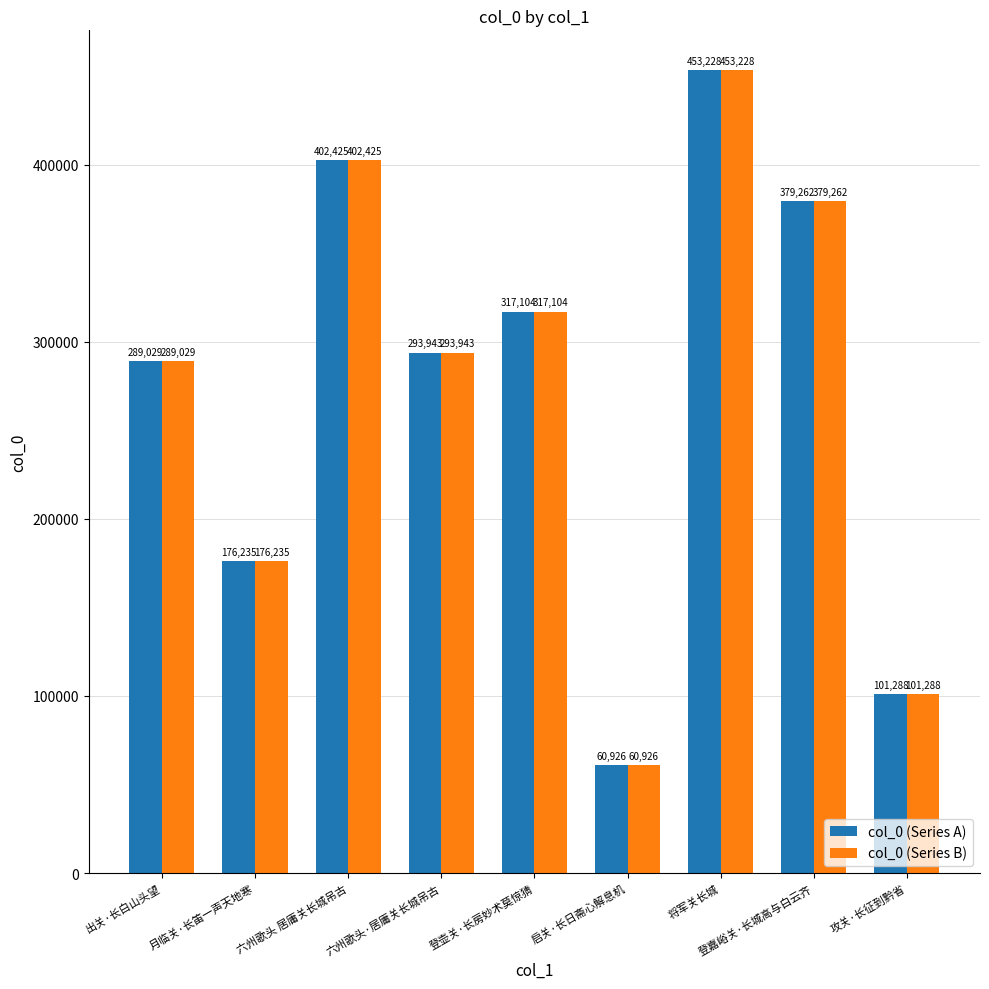

How many distinct data groups are displayed?

2